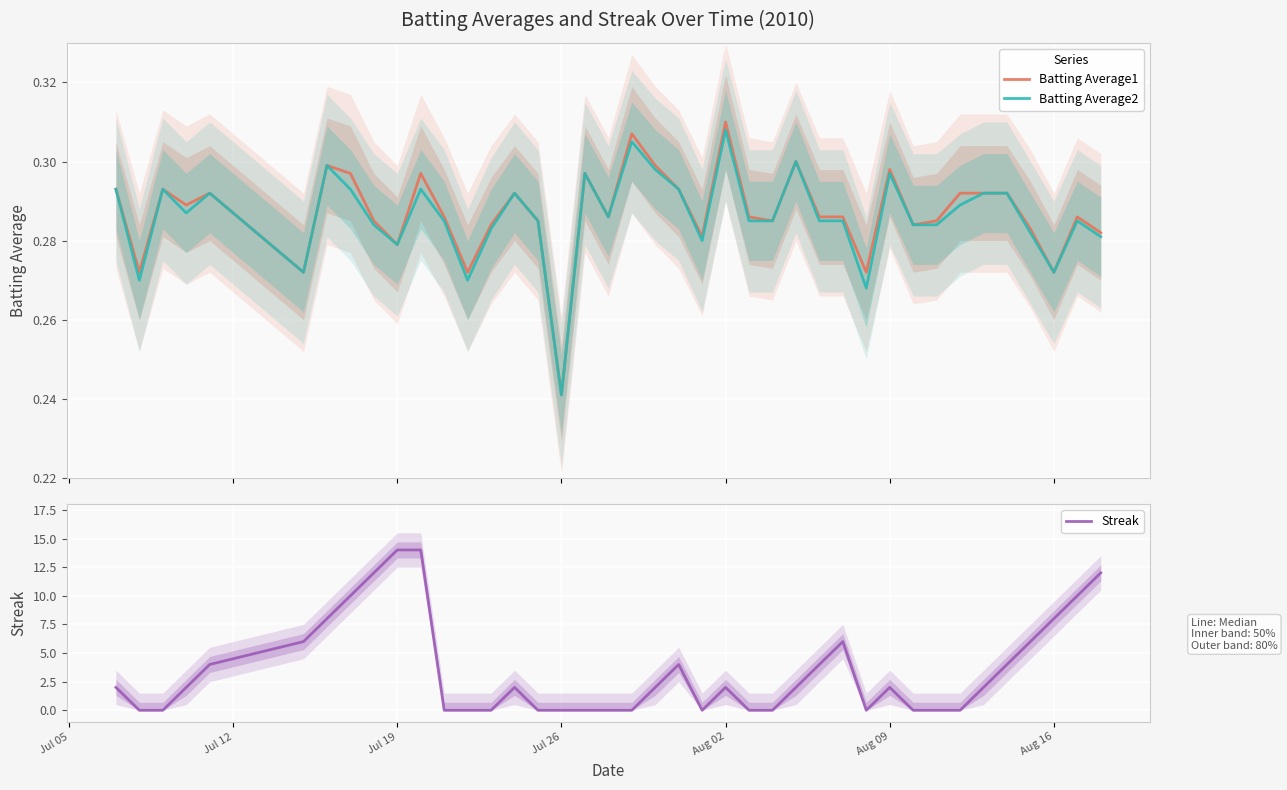

Which series has the largest total across all categories?

Streak